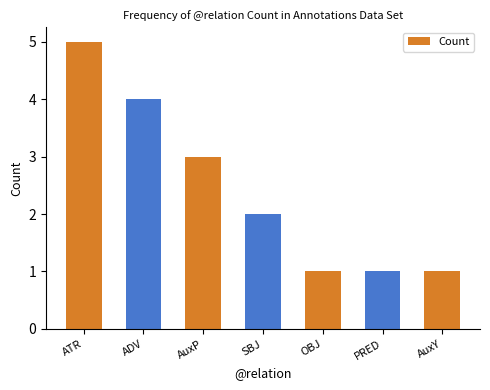

What position from the left is AuxY?

7